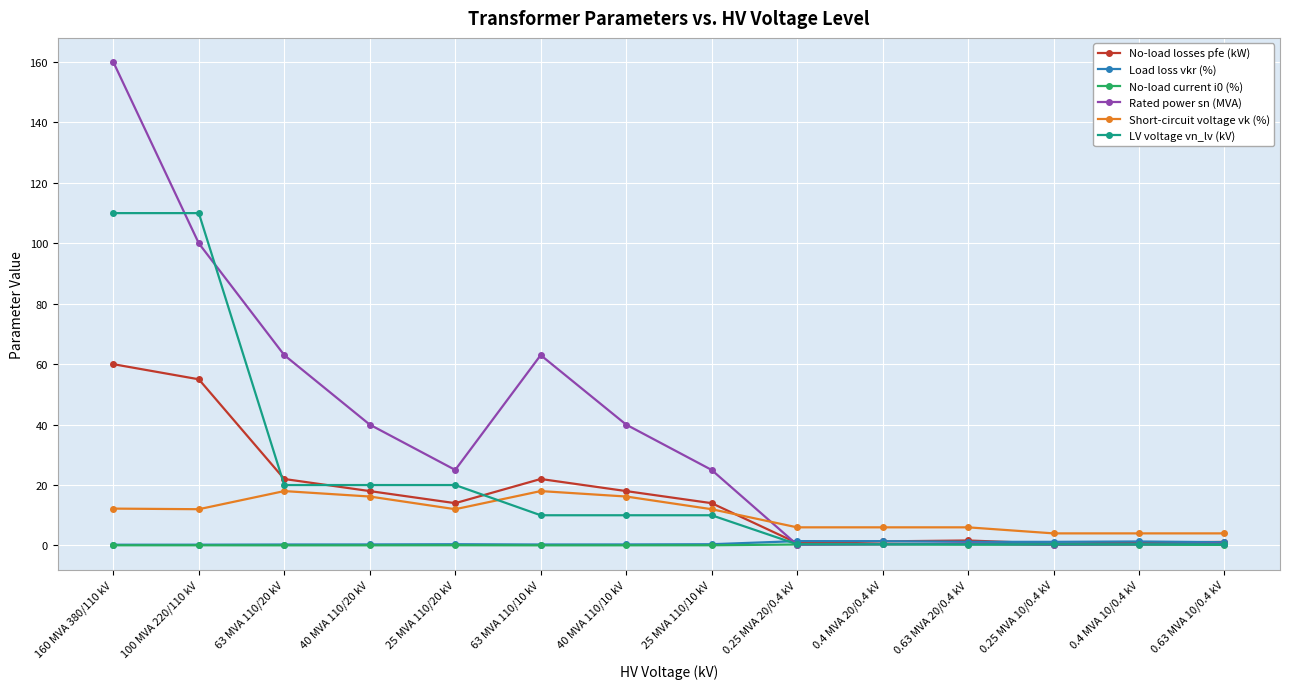

Which series has the largest total across all categories?

Rated power sn (MVA)